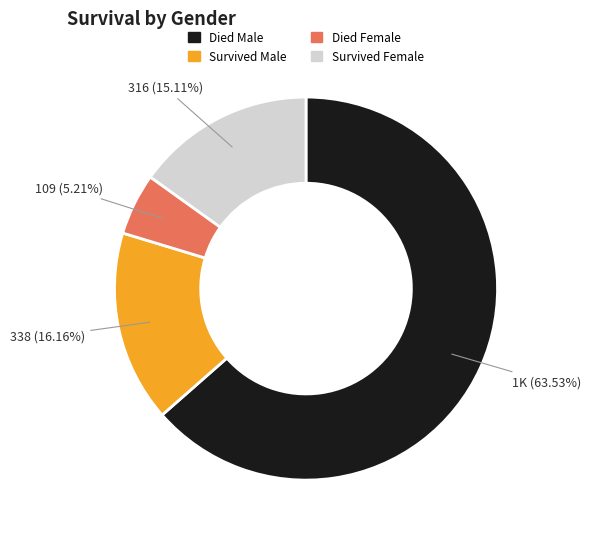

The Died Male slice represents 64% of the pie. True or false?

True